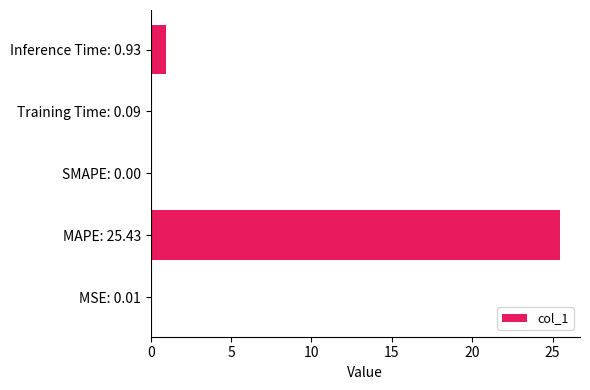

What is the greatest value displayed?

25.4